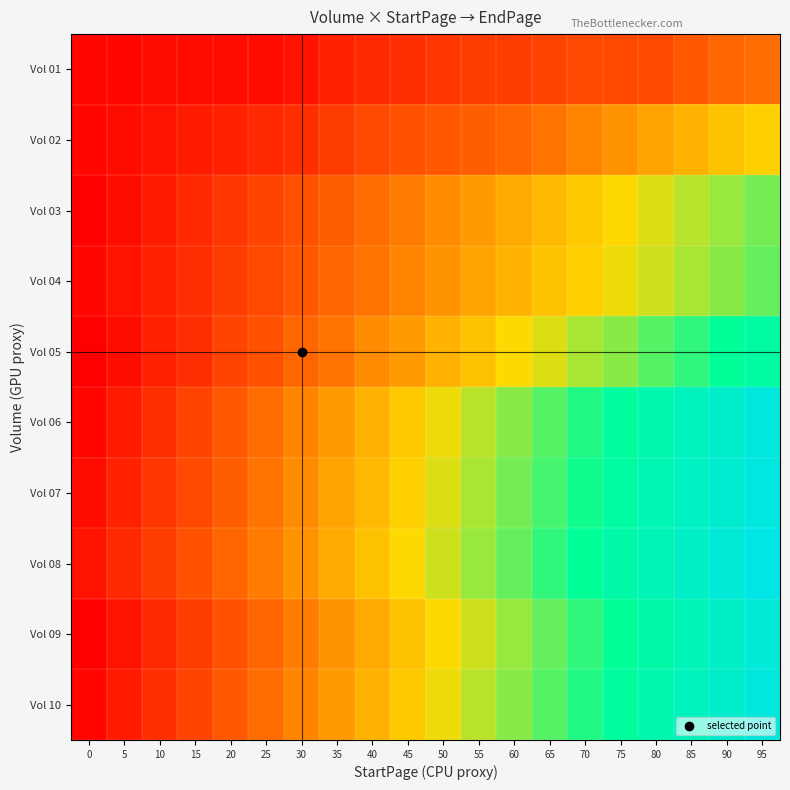

What is the total value across all series at 90?

467